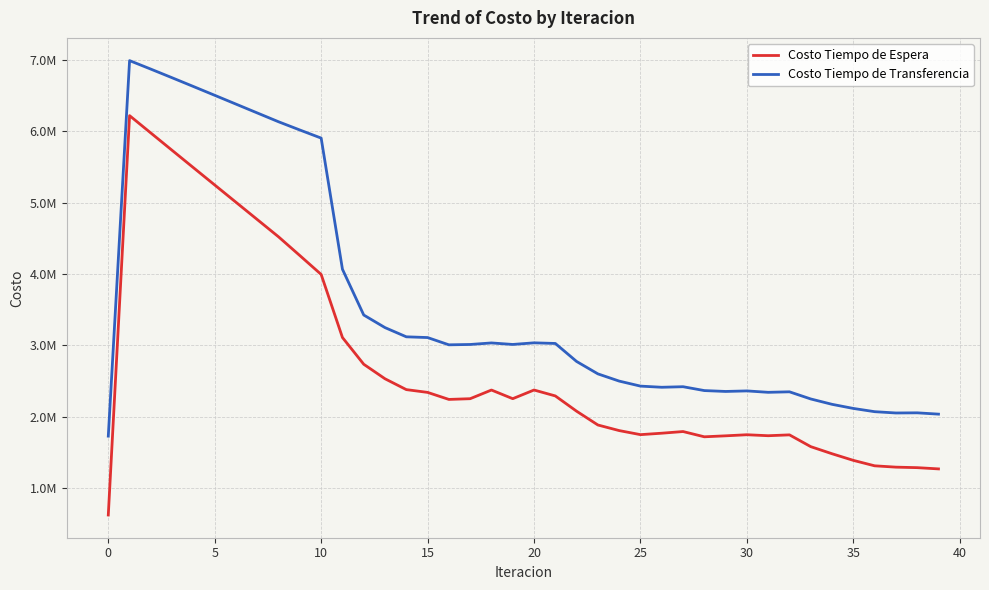

What are all the series names shown in the legend?

Costo Tiempo de Espera, Costo Tiempo de Transferencia